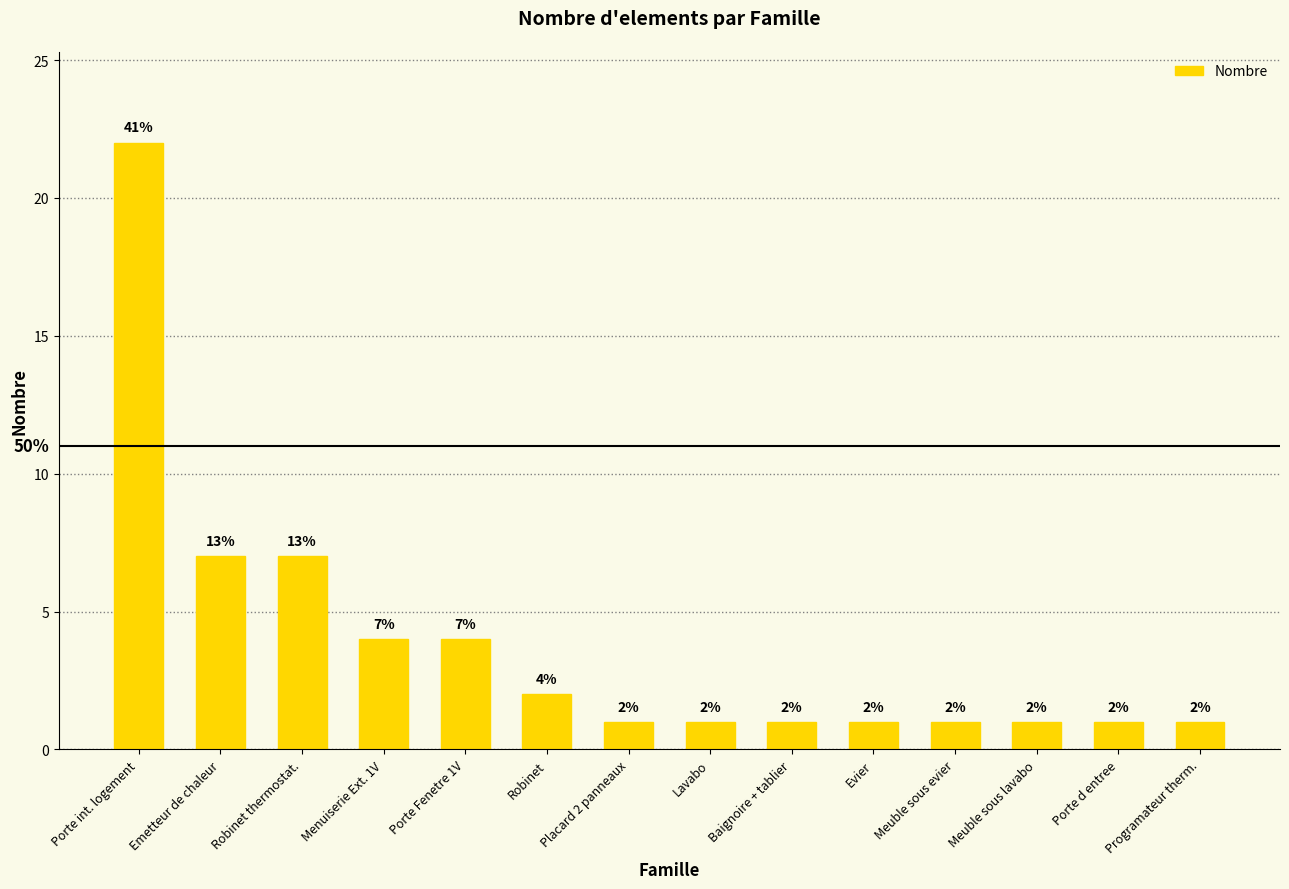

At which category does the chart reach its peak across all series?

Porte int. logement